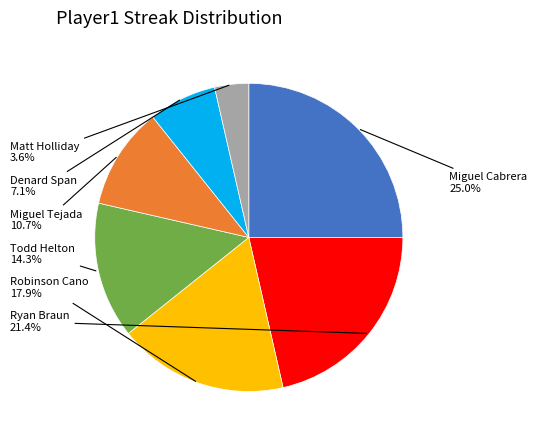

Is there any slice that represents more than half of the pie?

No